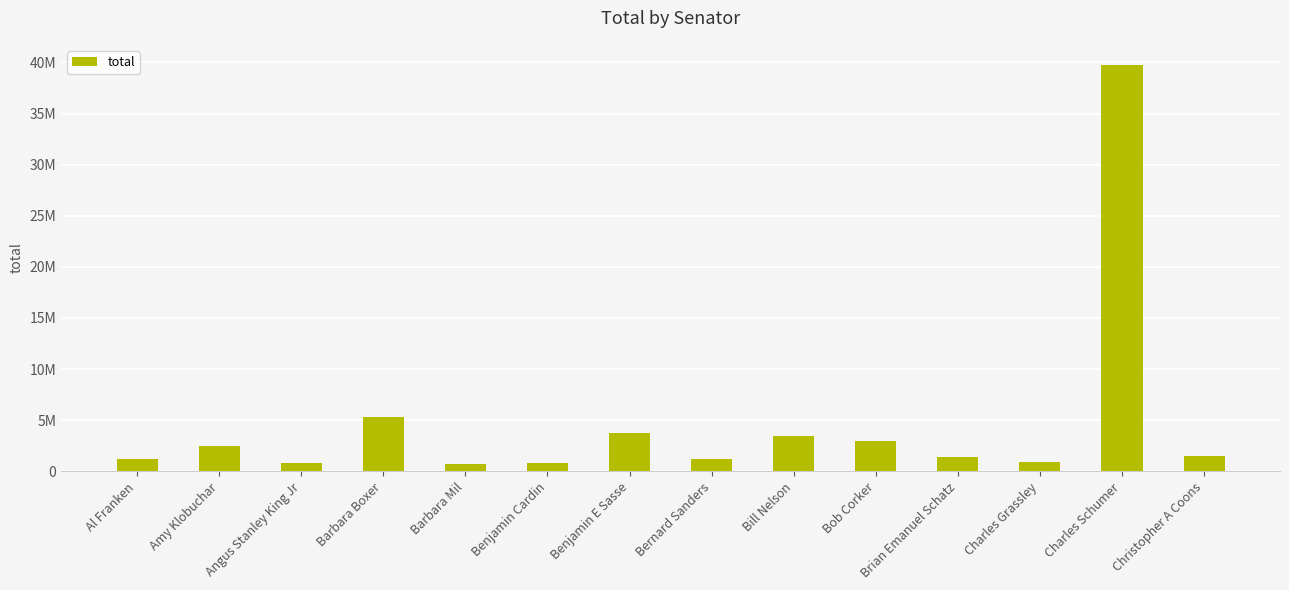

Does the chart contain any negative values?

No